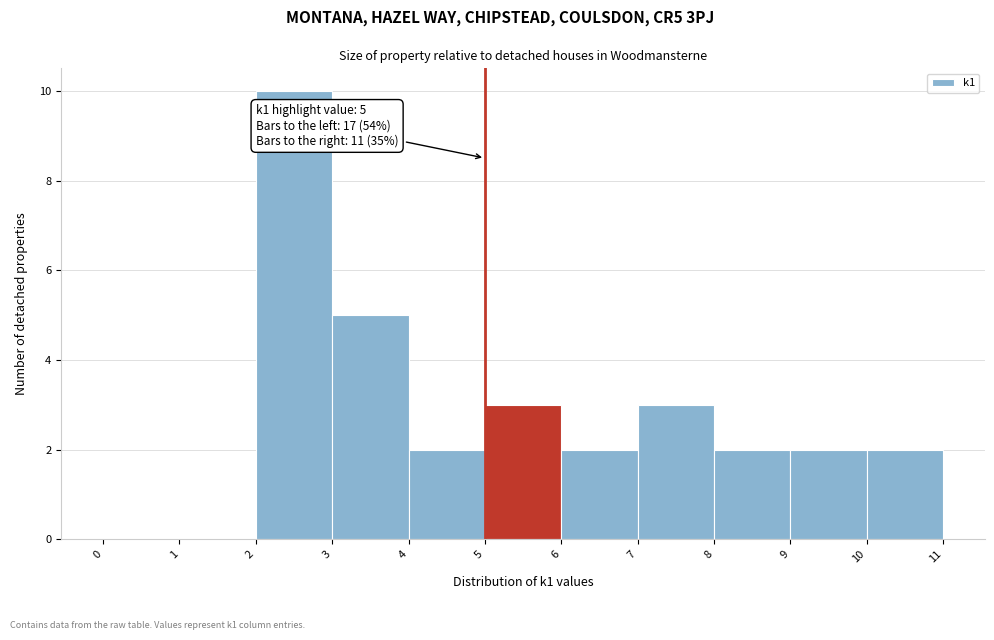

Over which range of the x-axis is the bar tallest?

2 to 3